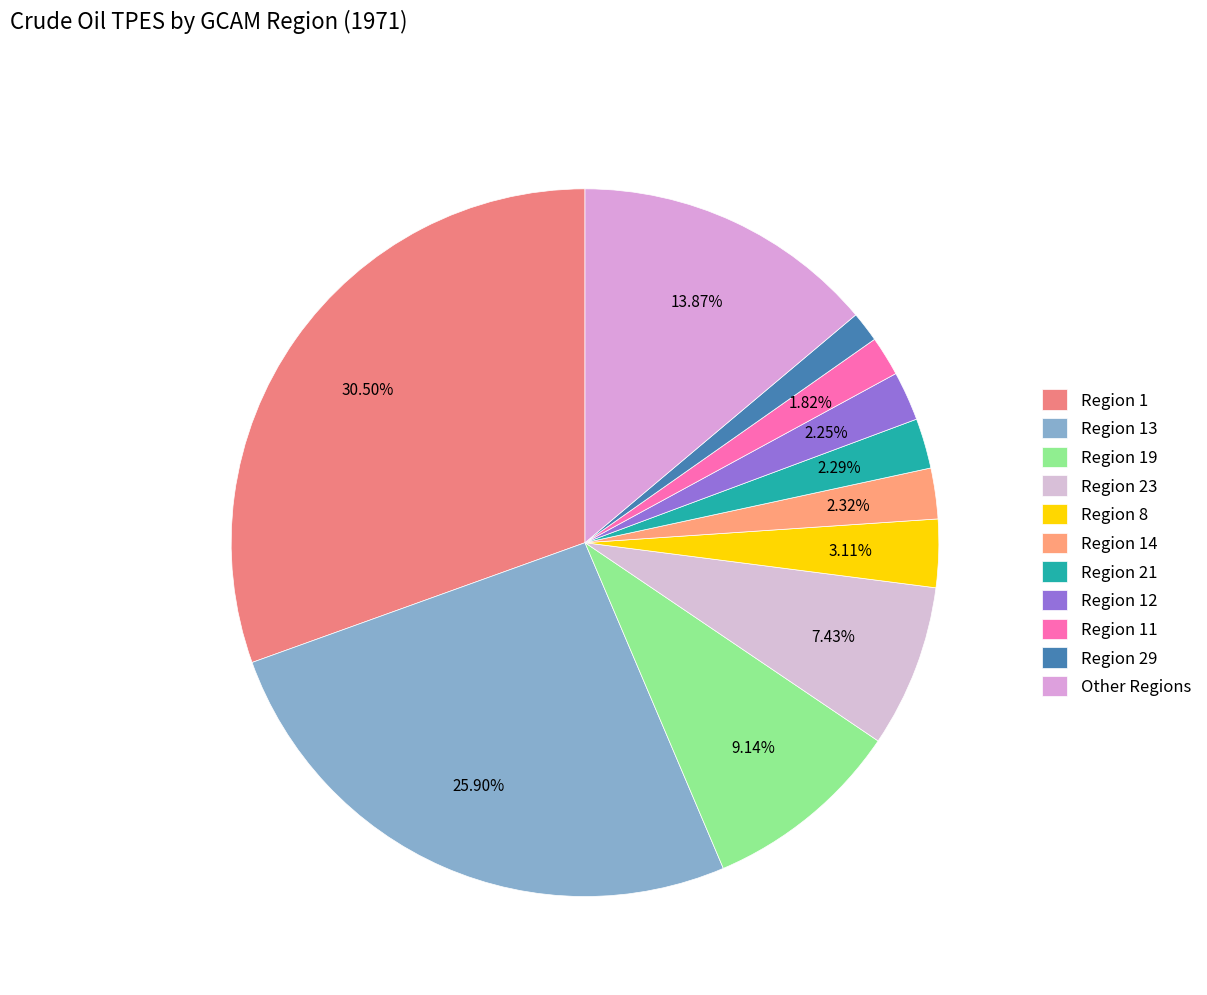

Count the number of slices in the pie.

11